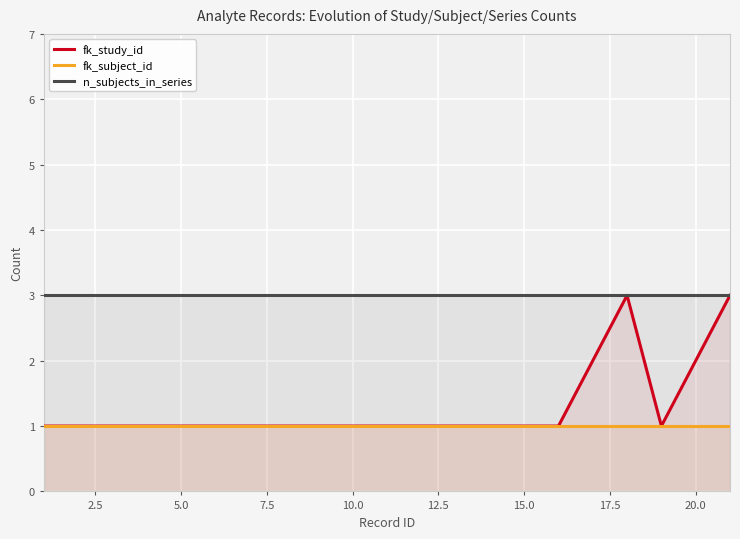

True or false: fk_subject_id has more than 2 interior local peaks.

False